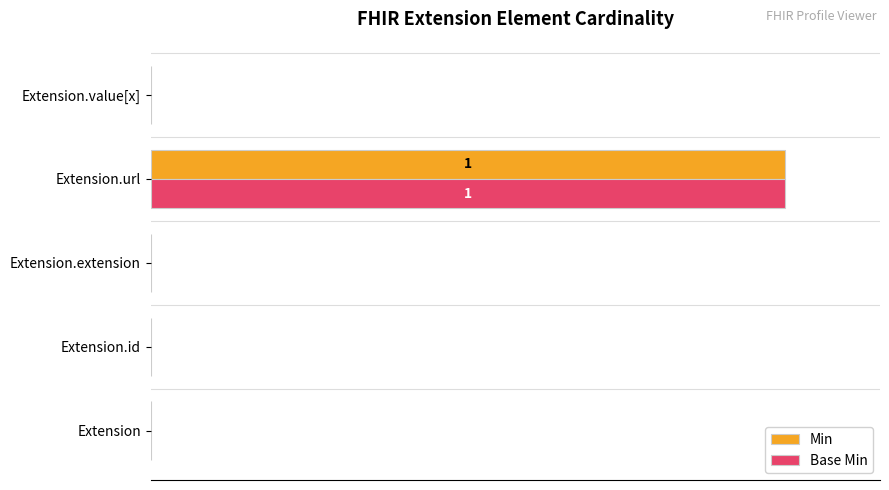

At how many categories does at least one series exceed 0?

1